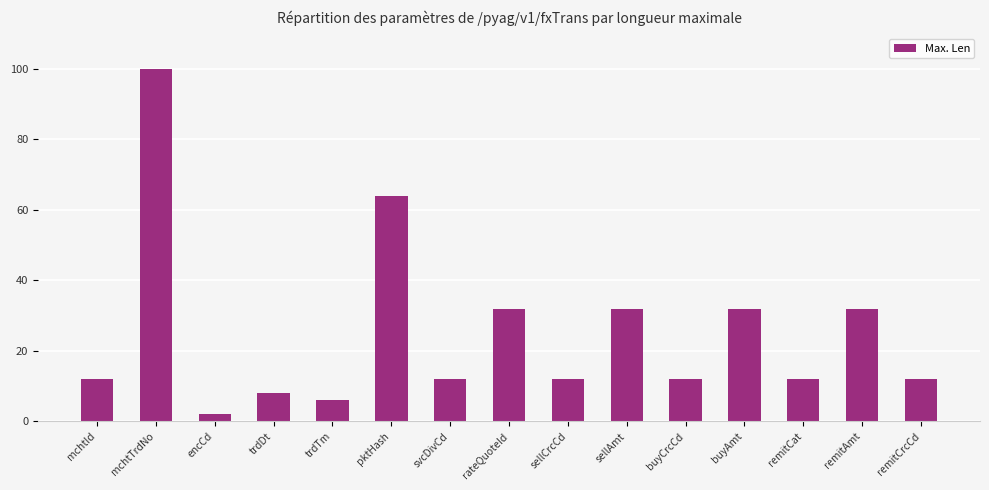

What is the label of the 10th bar from the left?

sellAmt